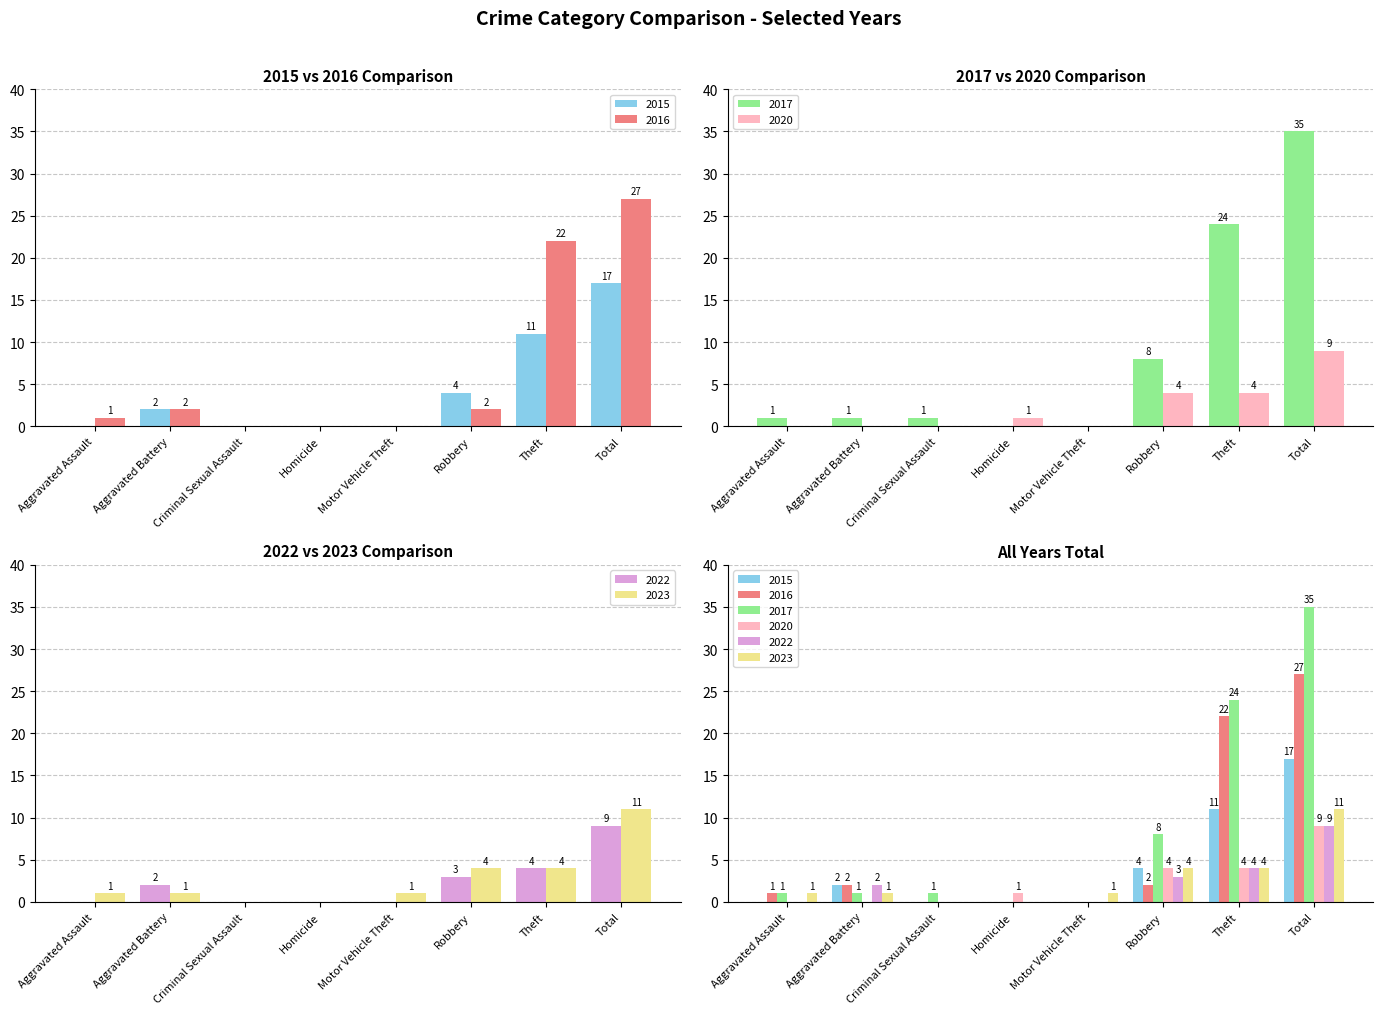

Between Aggravated Battery and Theft, which series saw the biggest shift?

2017